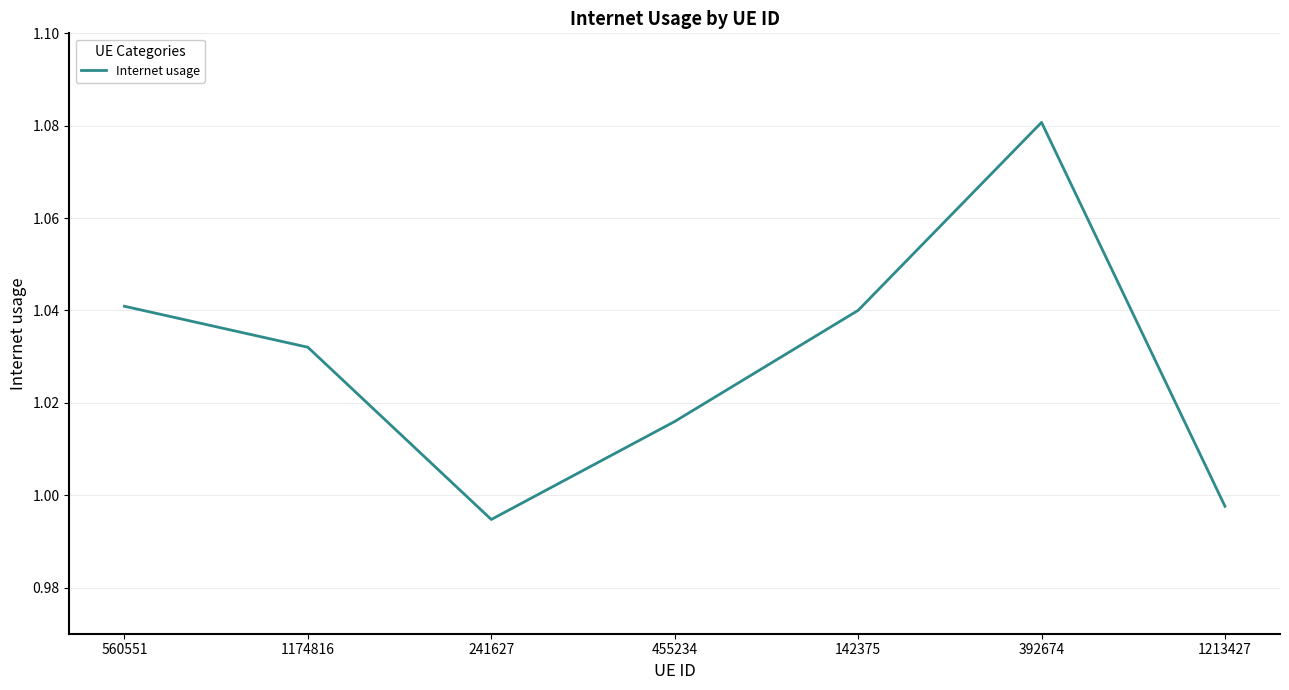

What position from the left is 392674?

6